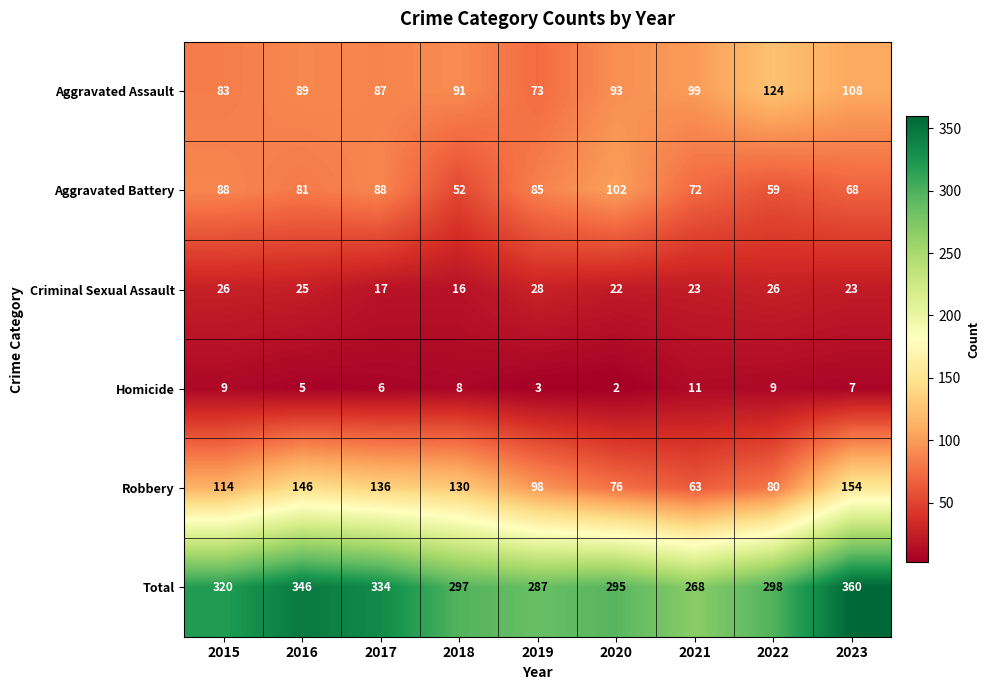

How many Homicide values are between 5 and 9?

6